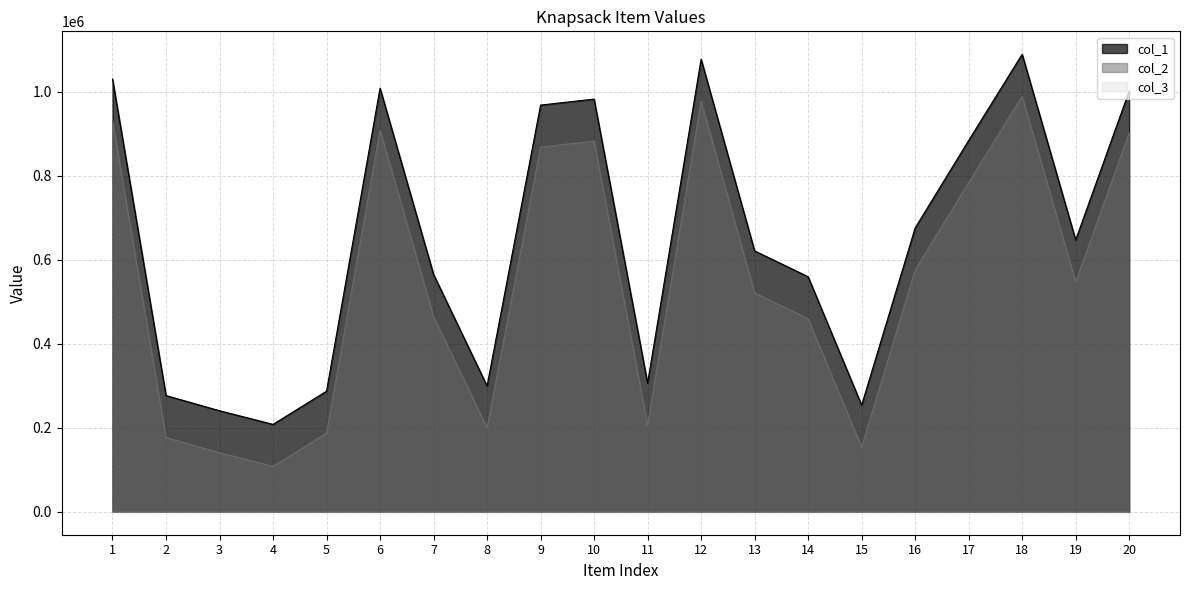

How many series are shown in this chart?

3